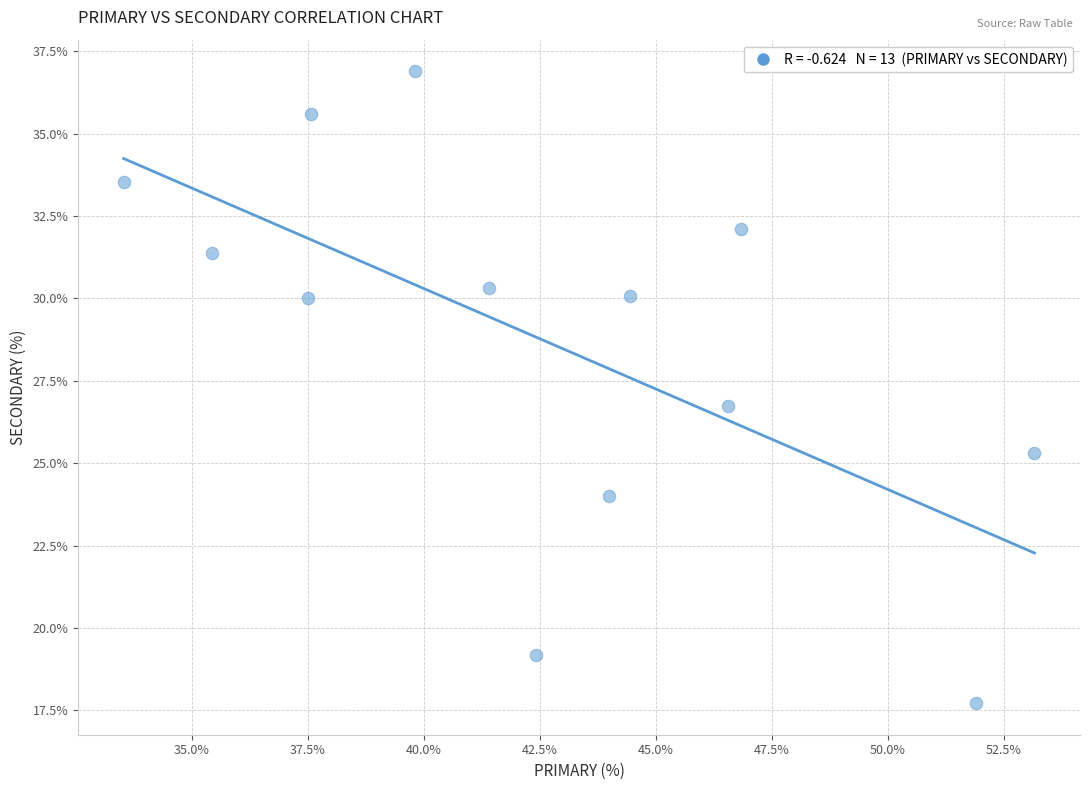

What Y value in the scatter plot is closest to 27?

26.7